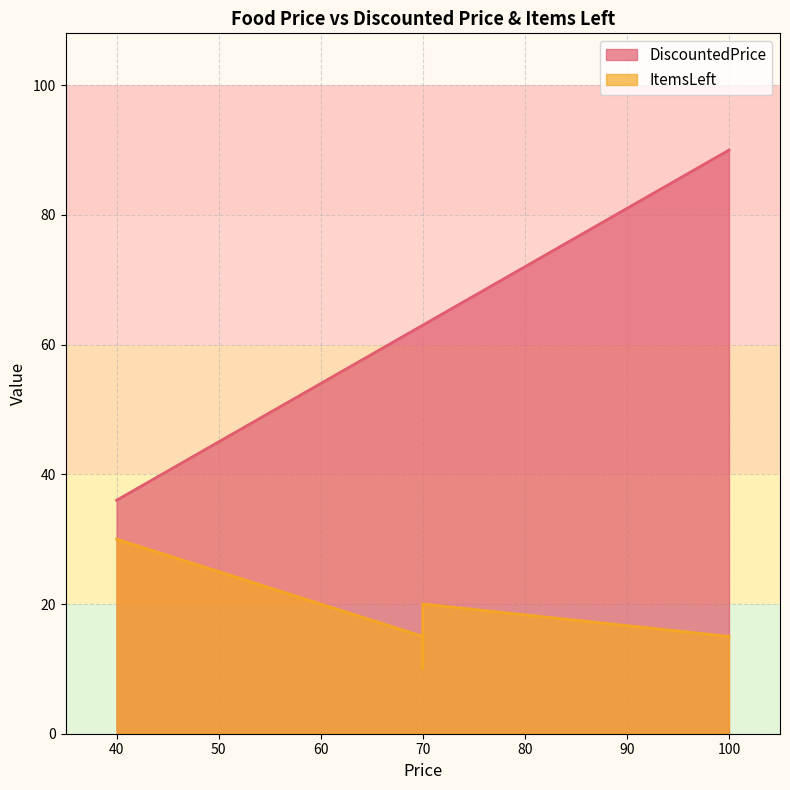

How many data points in DiscountedPrice are less than 54?

6